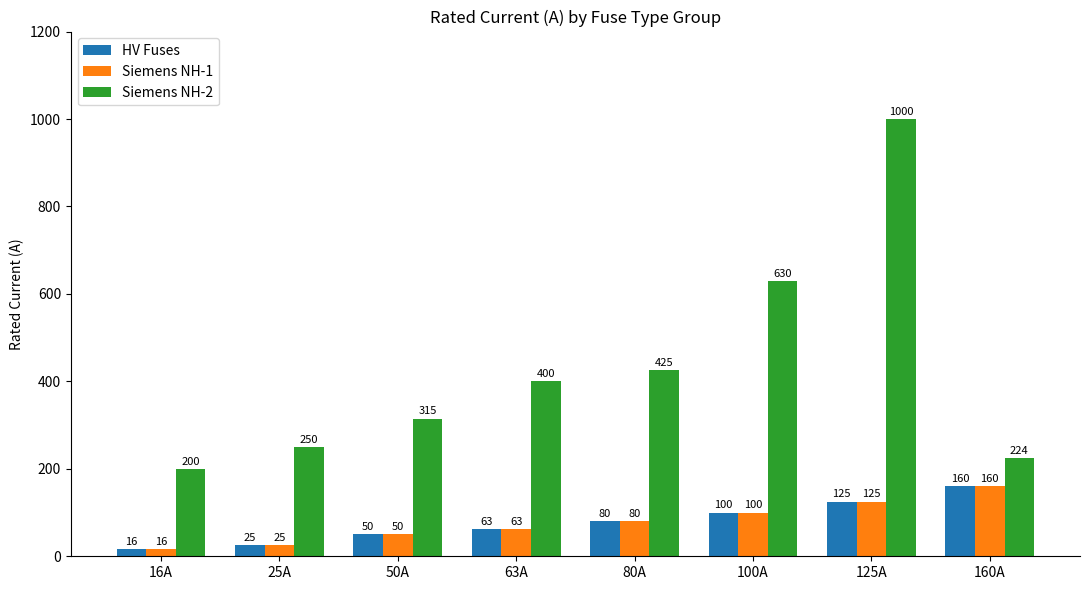

Rank the categories by HV Fuses value from highest to lowest.

160A, 125A, 100A, 80A, 63A, 50A, 25A, 16A